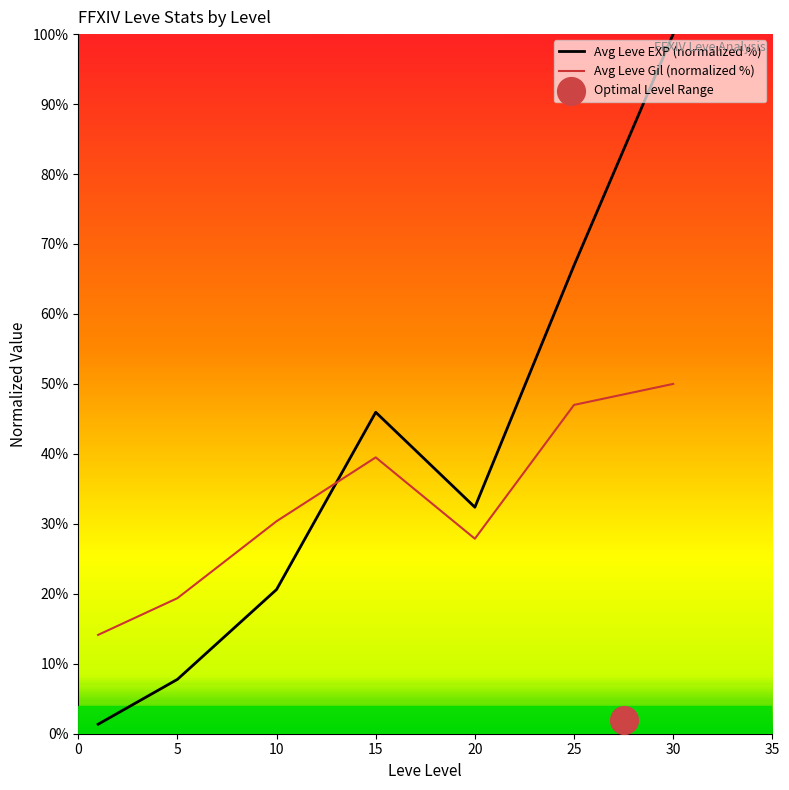

At which category is the sum across all series the highest?

30